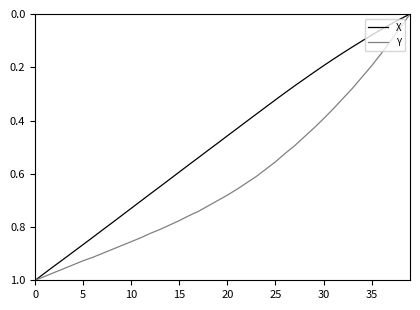

Rank the series by their average value, from lowest to highest.

X, Y